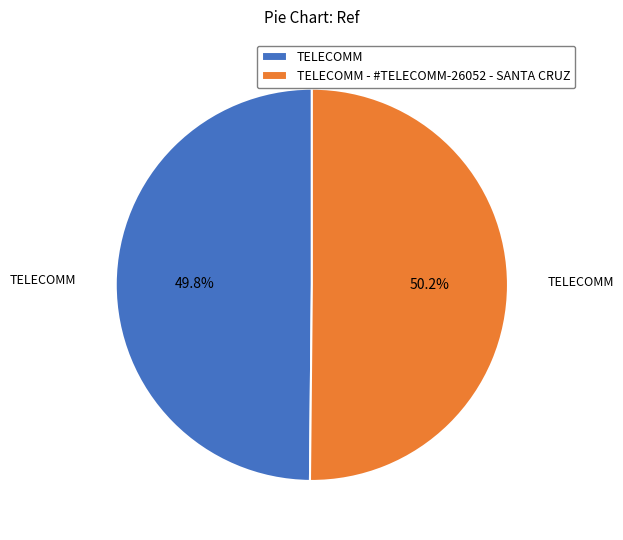

Combined, do TELECOMM - #TELECOMM-26052 - SANTA CRUZ and TELECOMM account for over 50%?

Yes